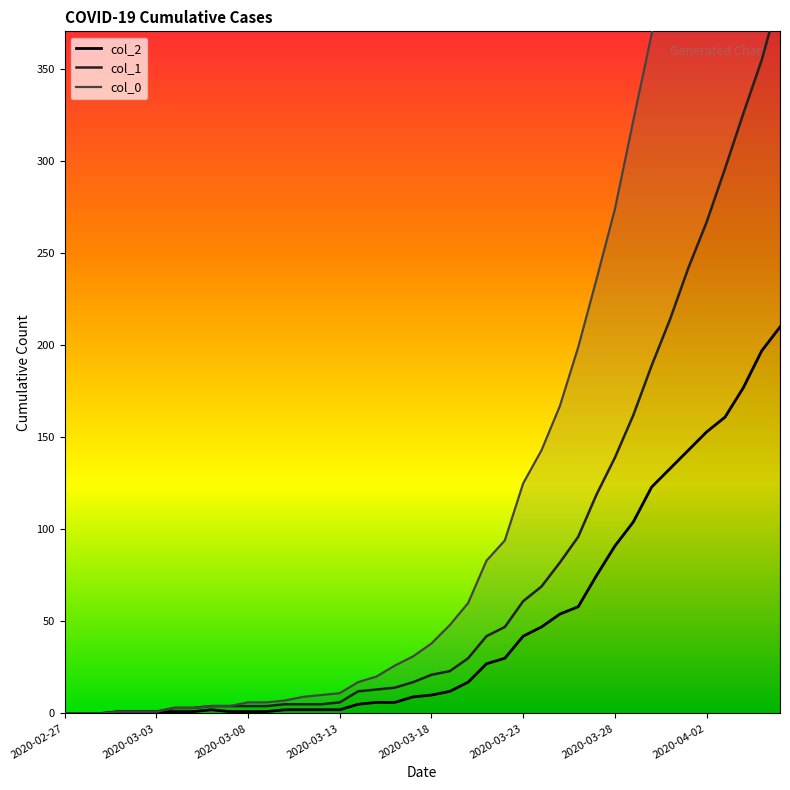

What is the value of the col_0 point at the 19th from the left?

26